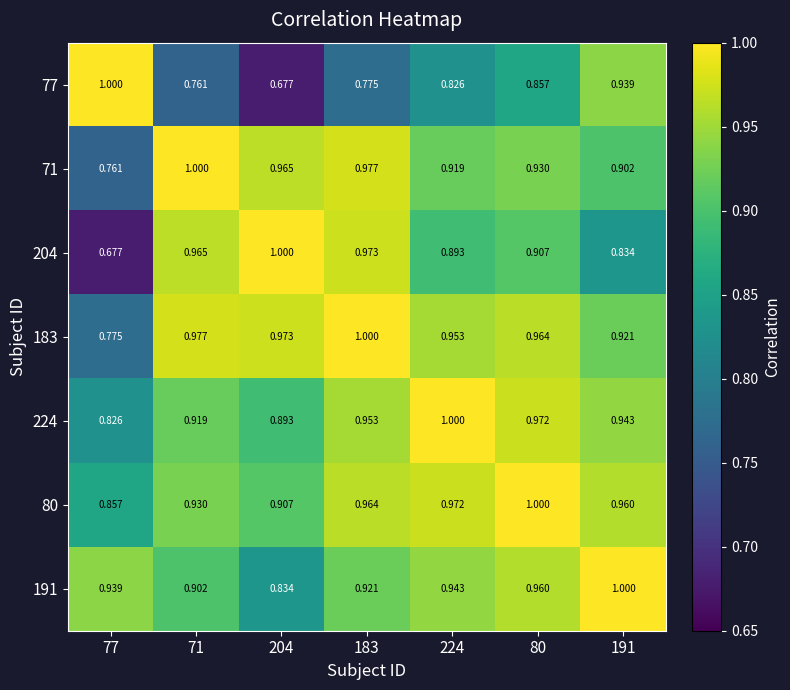

Is the value of 183 at 204 greater than the value of 71 at 204?

Yes